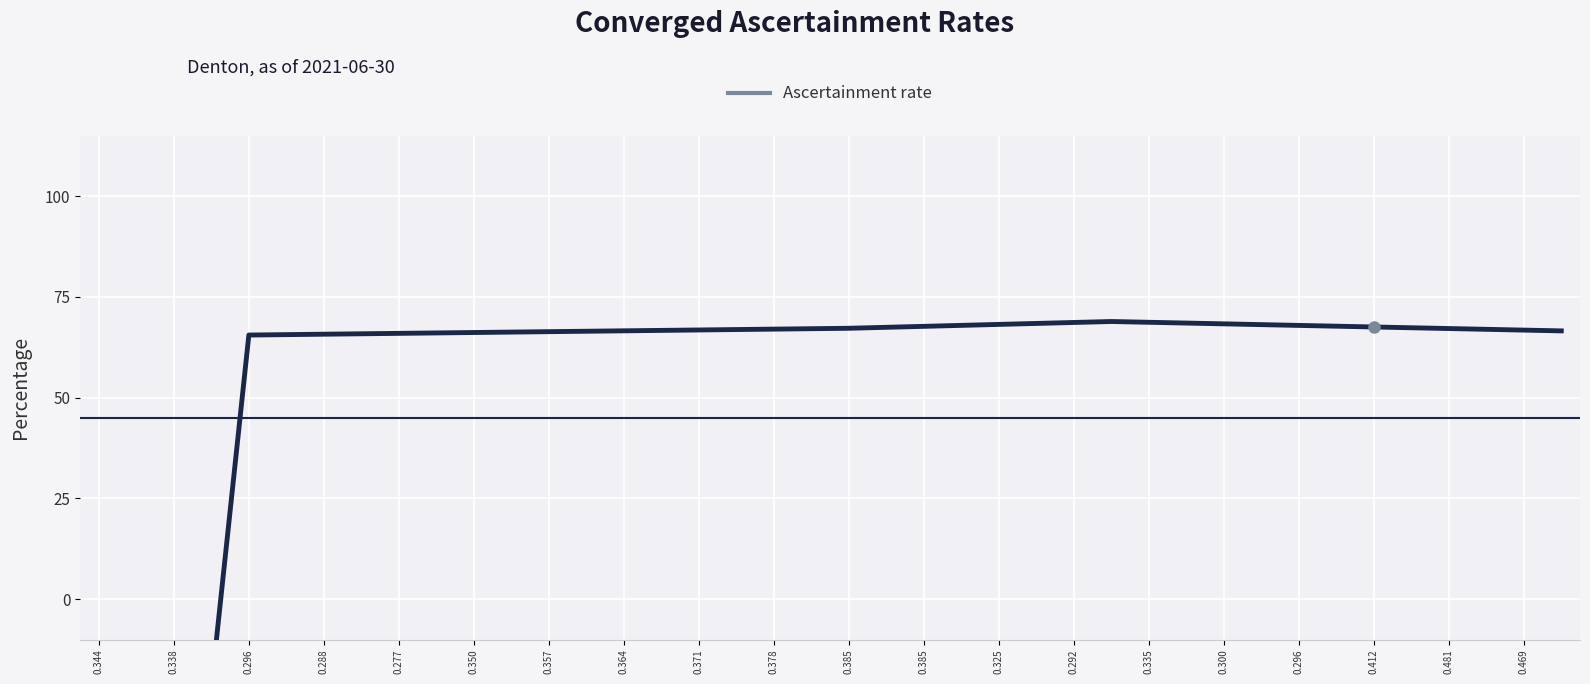

What is the minimum value shown in the chart?

-21.8